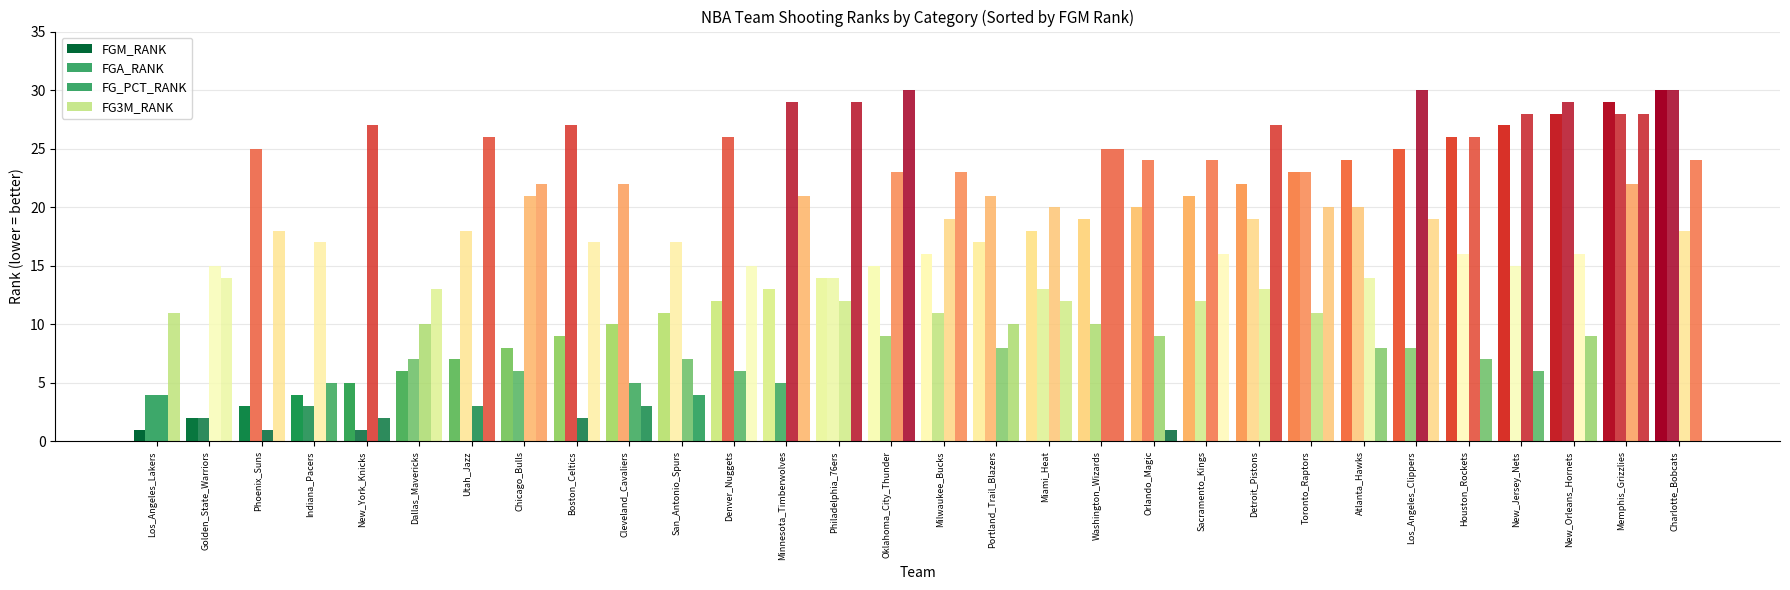

How many bars are there in each group?

4